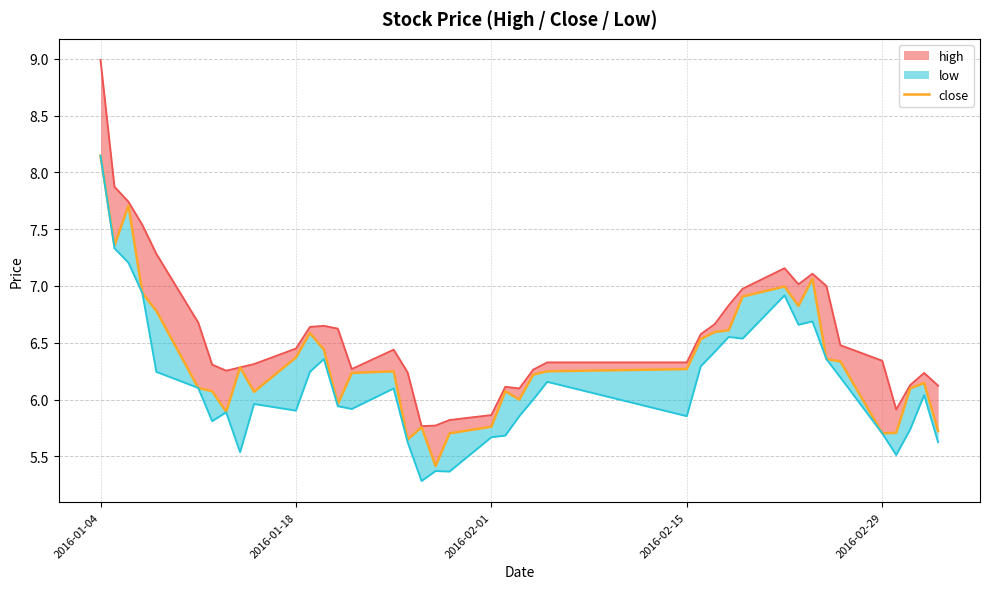

How many distinct data groups are displayed?

3